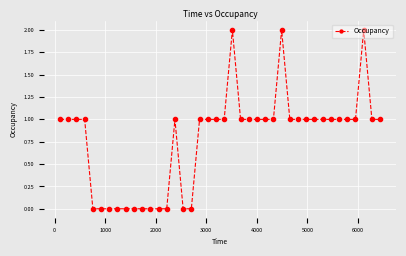

What is the value of the 33rd point from the left?

1